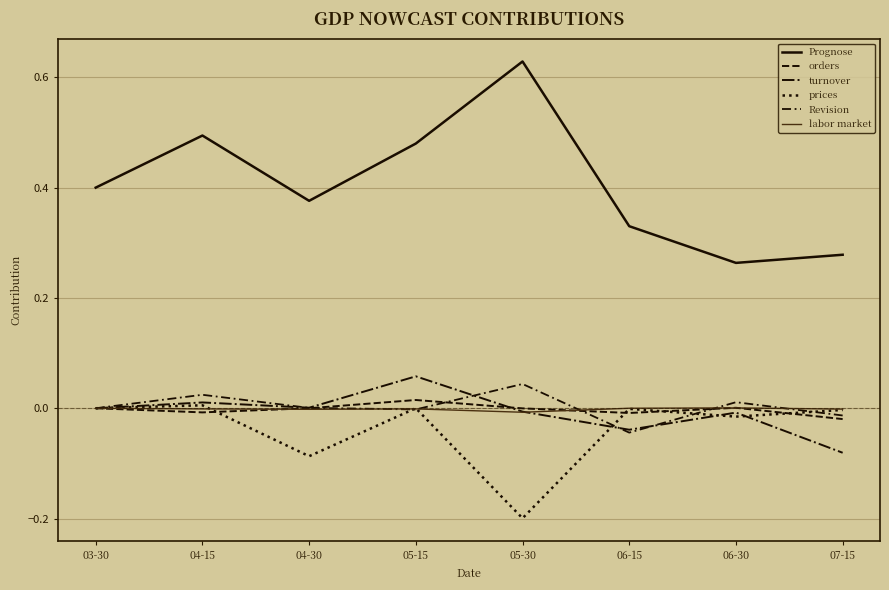

The orders series shows -0.0 at 04-15. True or false?

True